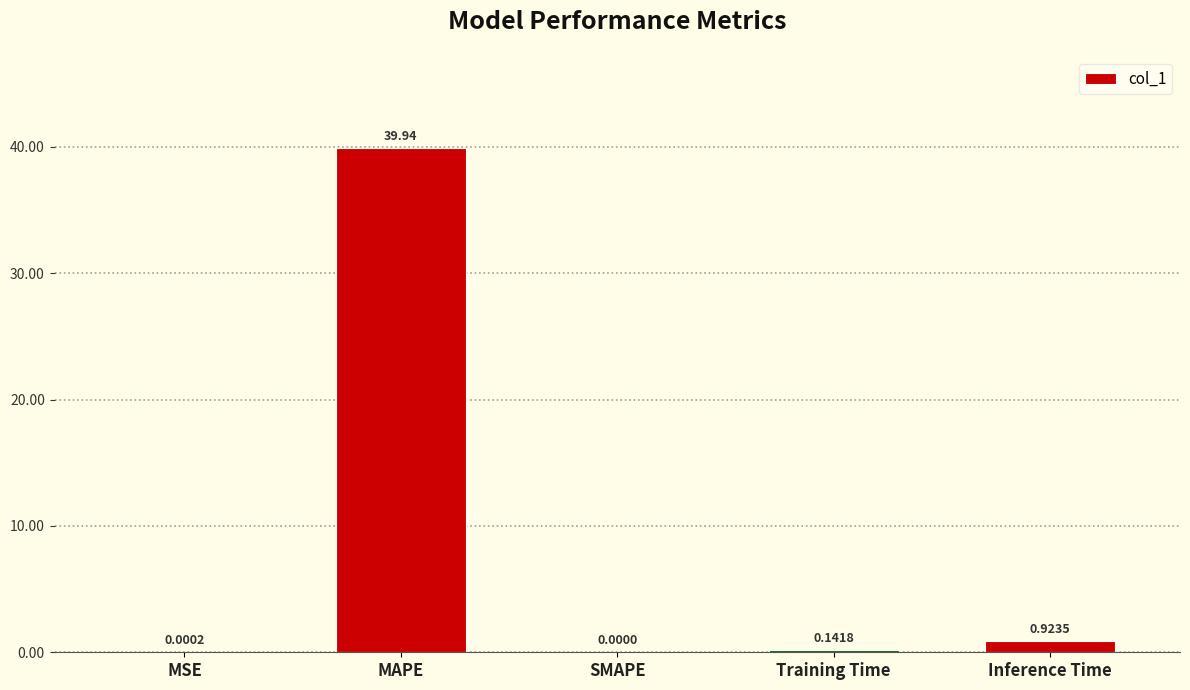

Does the chart contain stacked bars?

No